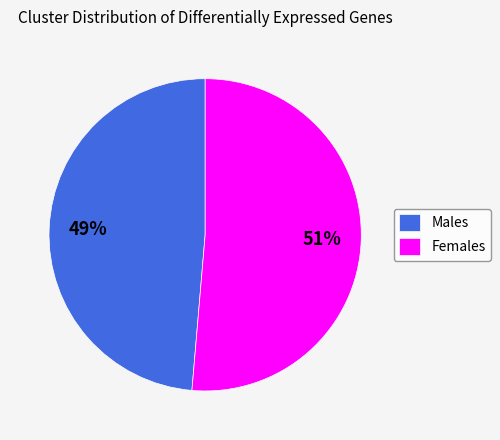

Rank the categories by value from lowest to highest.

Males, Females